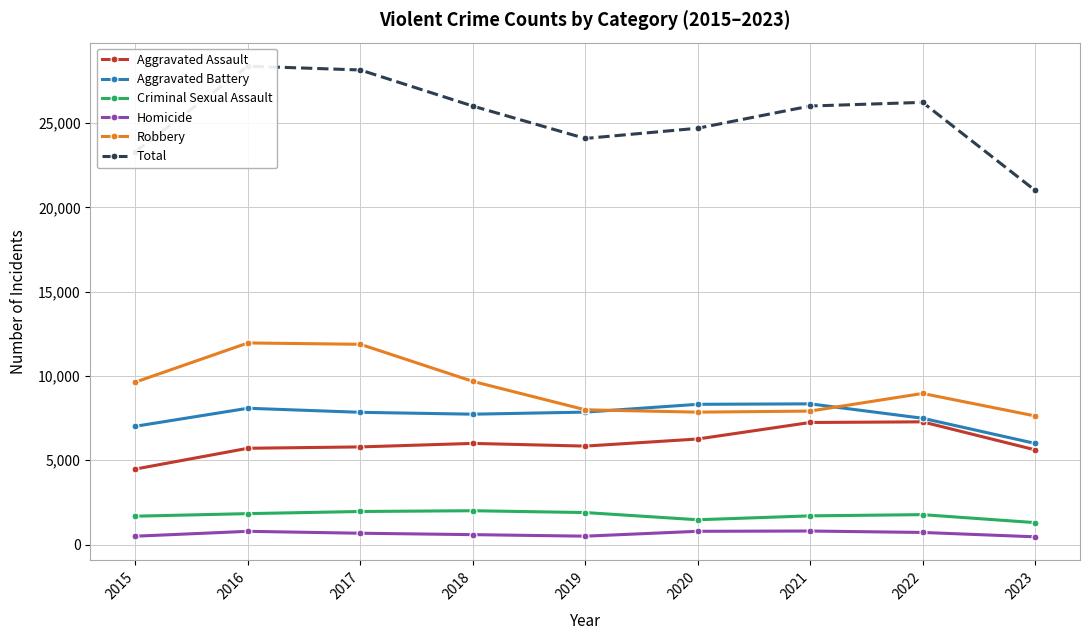

What is the average value of the Robbery series?

9280